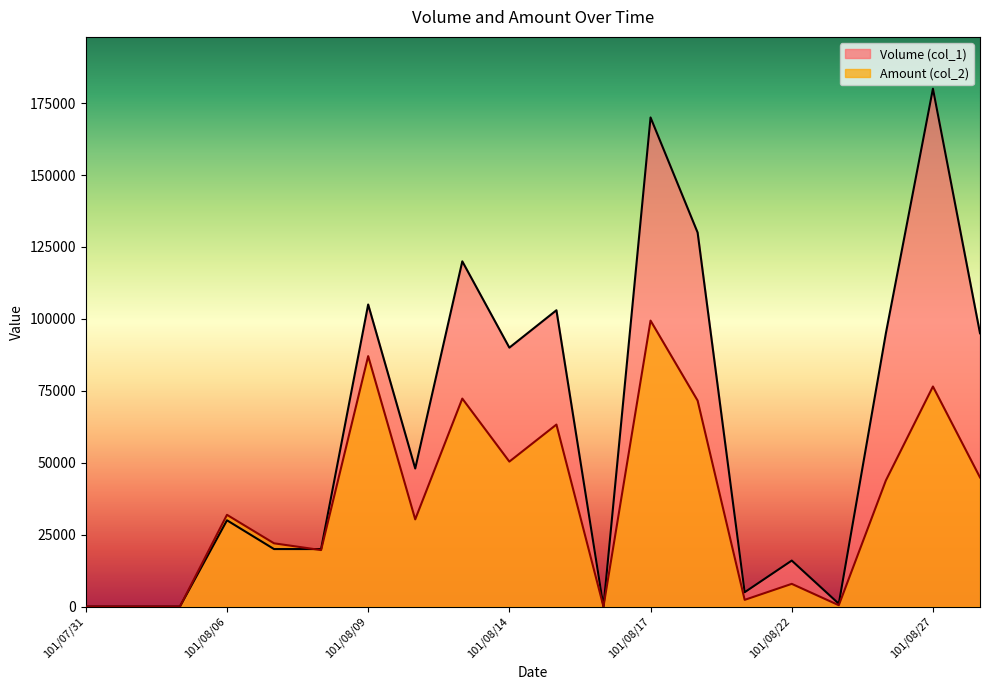

How many lines are shown in the chart?

2